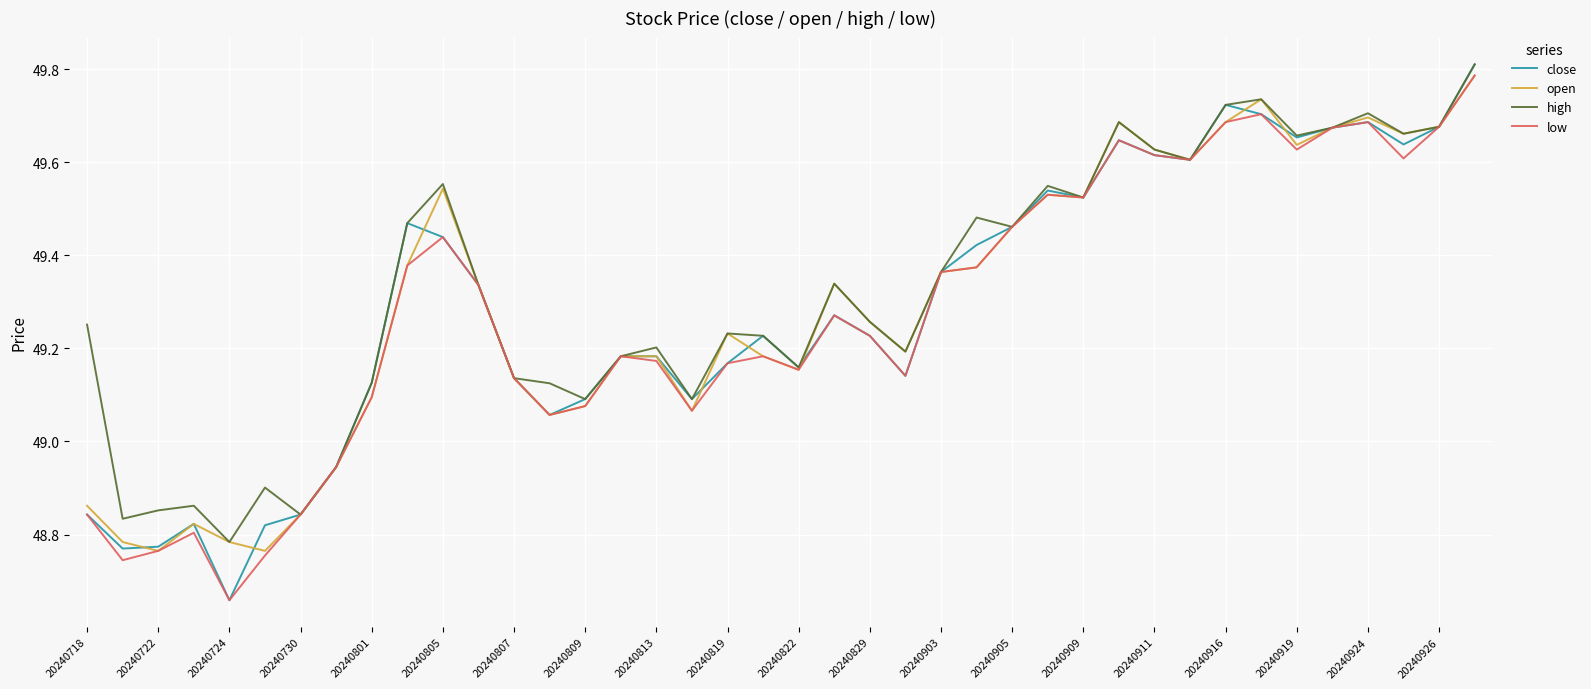

Which series has the widest spread of values?

close